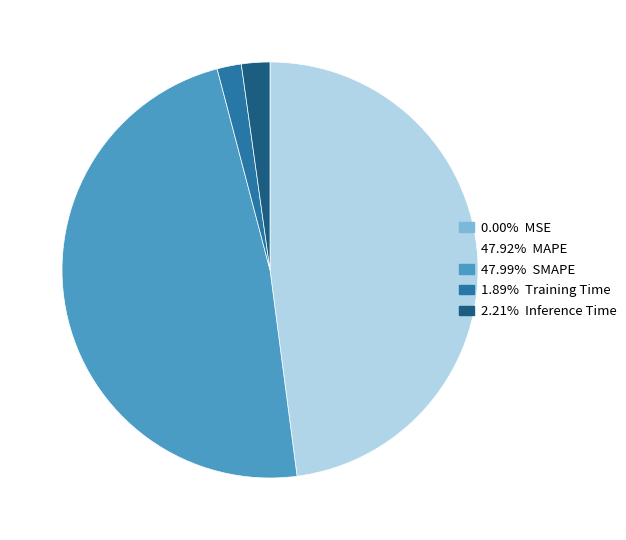

Does any single category account for the majority?

No